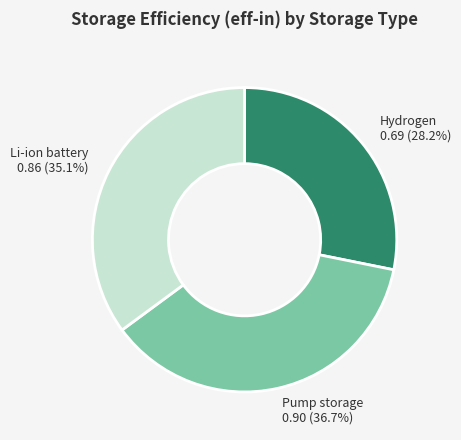

What is the largest slice in the pie chart?

Pump storage